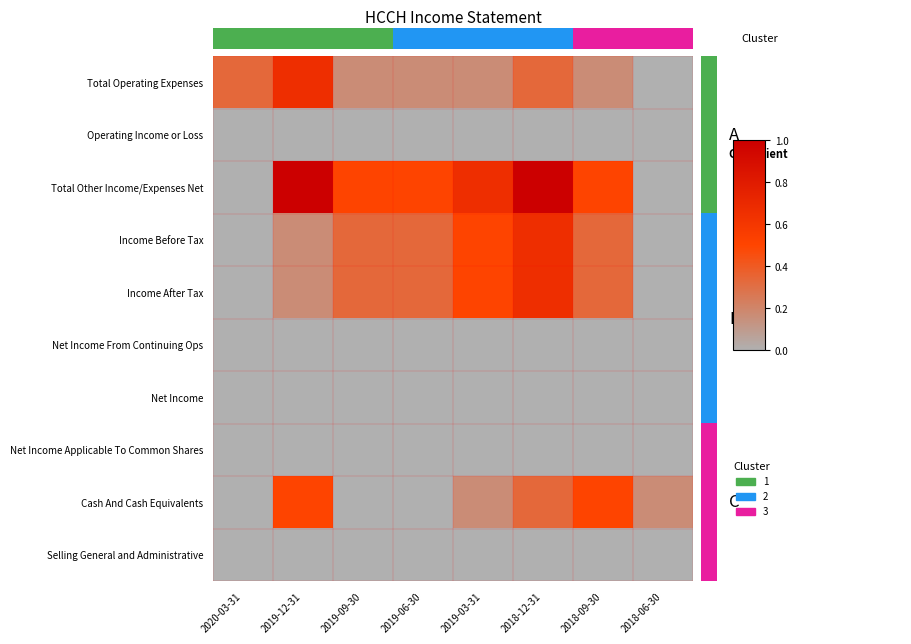

Which series has the largest total across all categories?

Total Other Income/Expenses Net